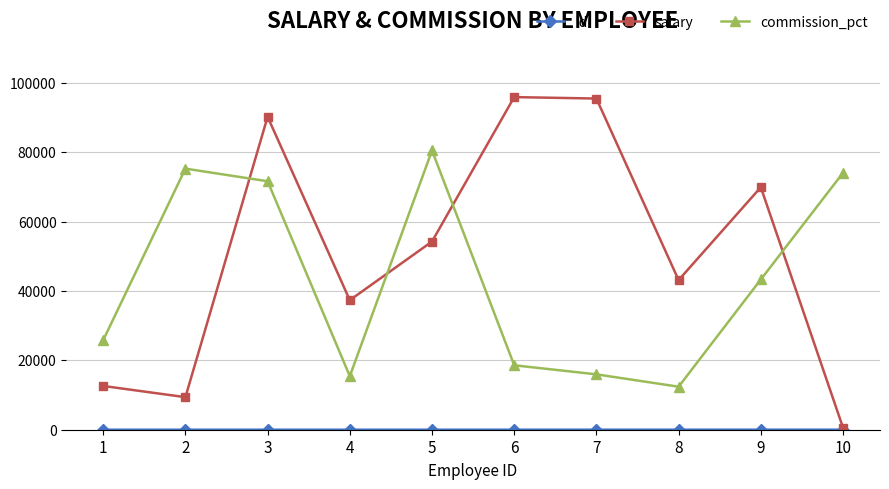

After their last crossing, which series has the higher values: salary or commission_pct?

commission_pct